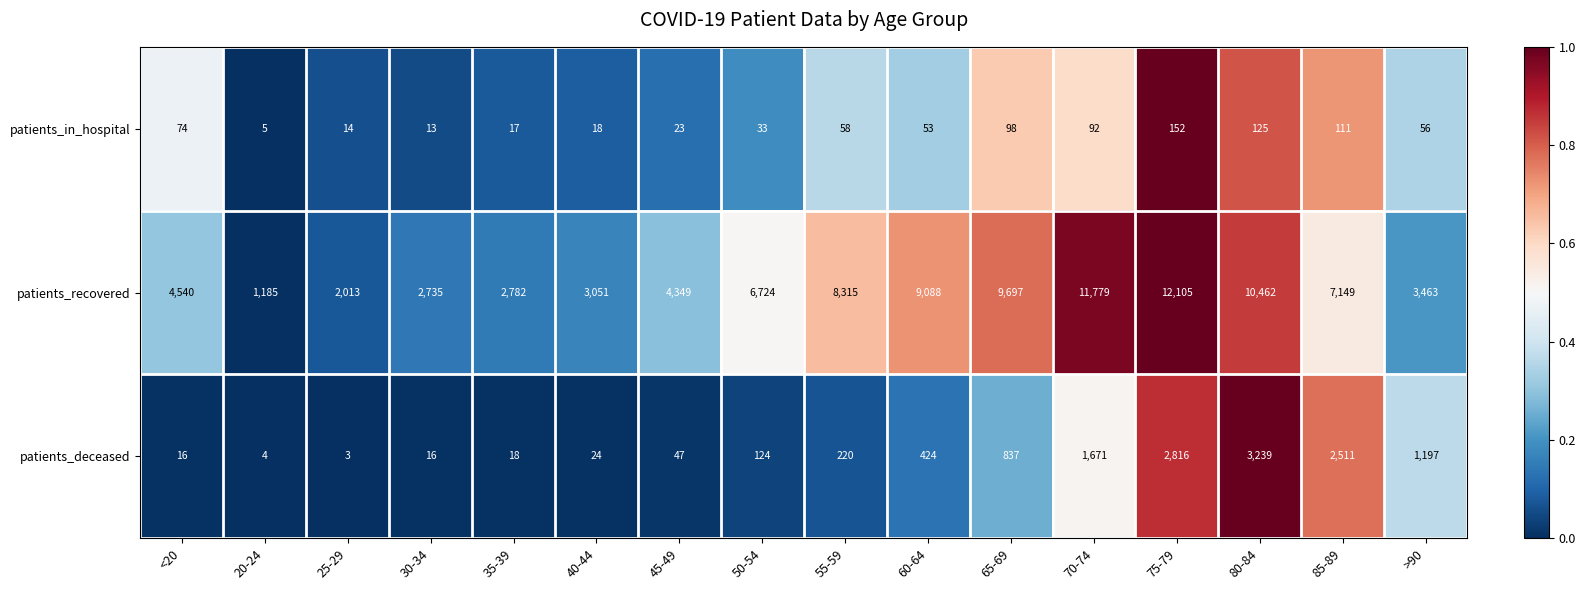

What is the difference between the maximum and minimum values in the patients_deceased series?

3236